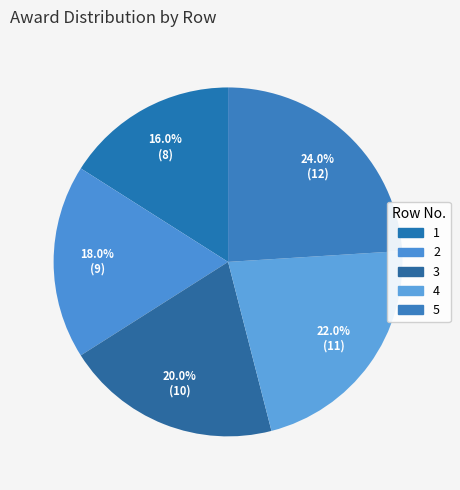

Does any single category account for the majority?

No